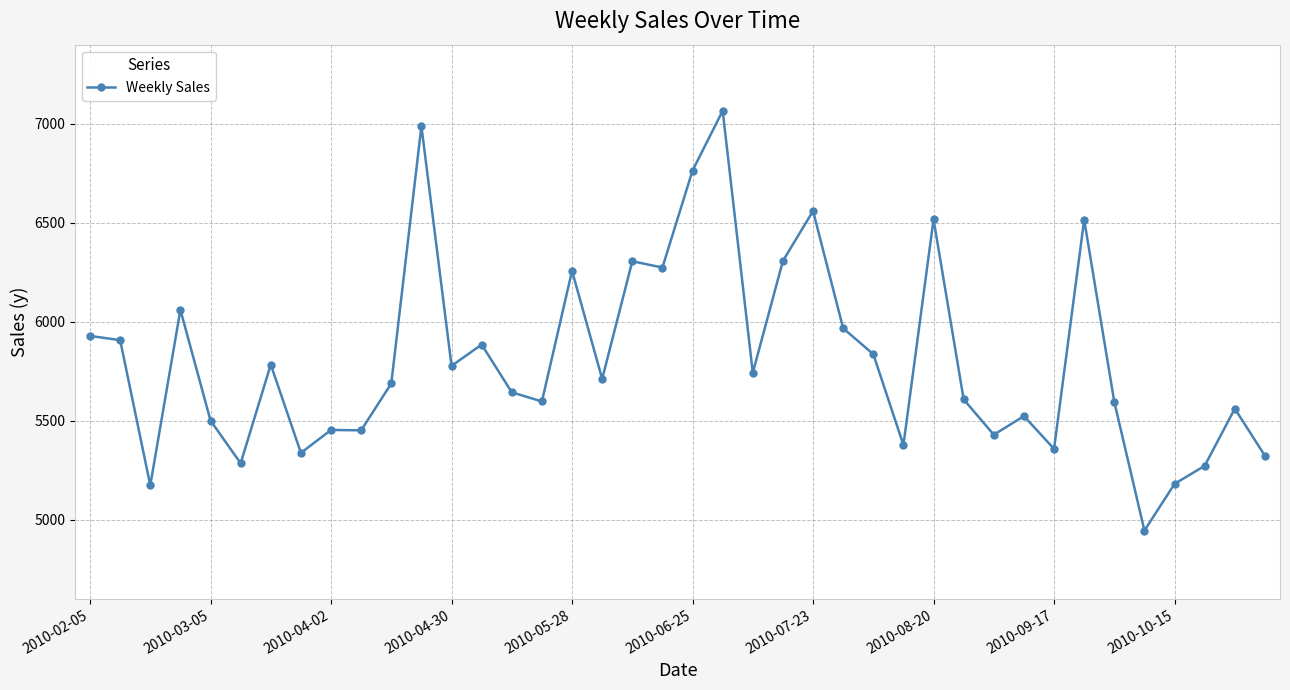

What is the difference between the maximum and minimum values?

2120.8